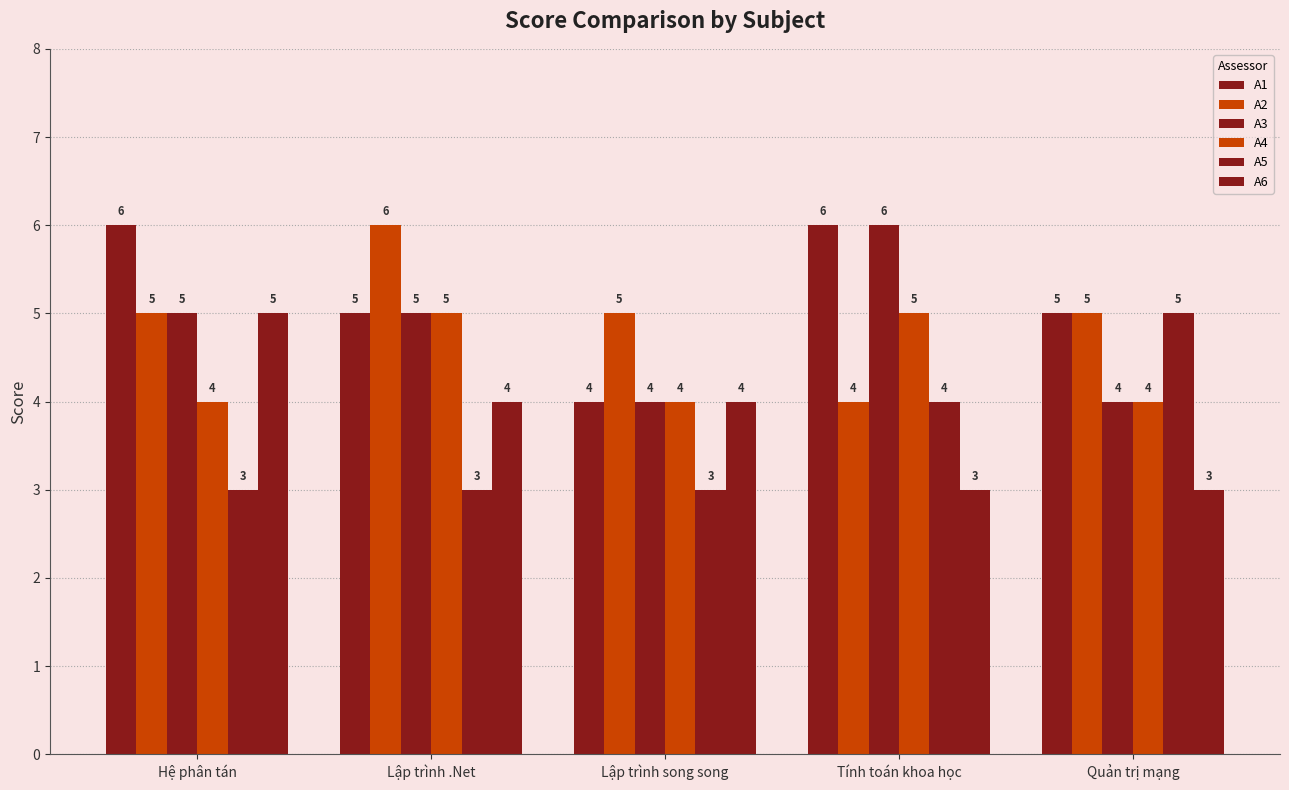

How many values in the A4 series exceed 4?

2